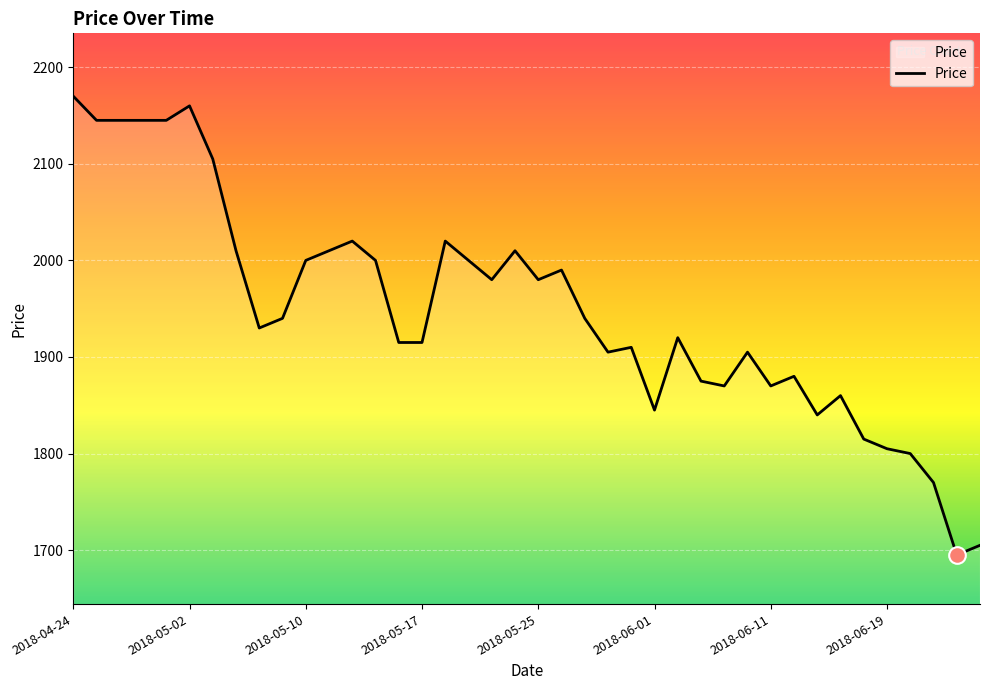

What is the smallest value displayed?

1695